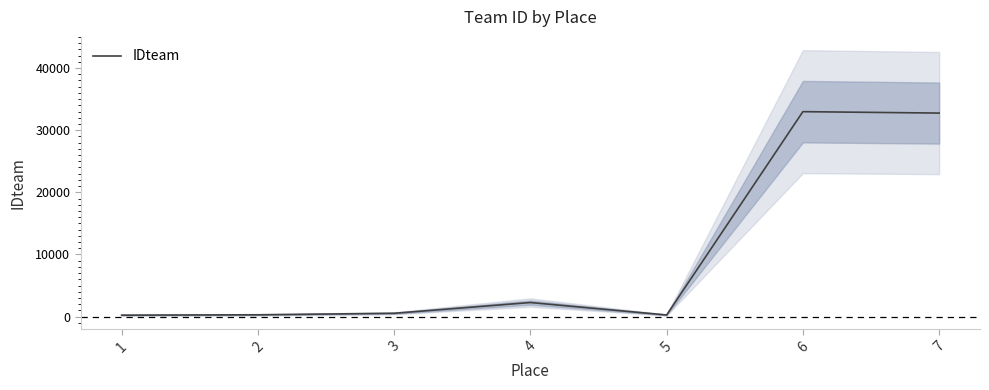

What is the sum of the values at 2 and 3?

842